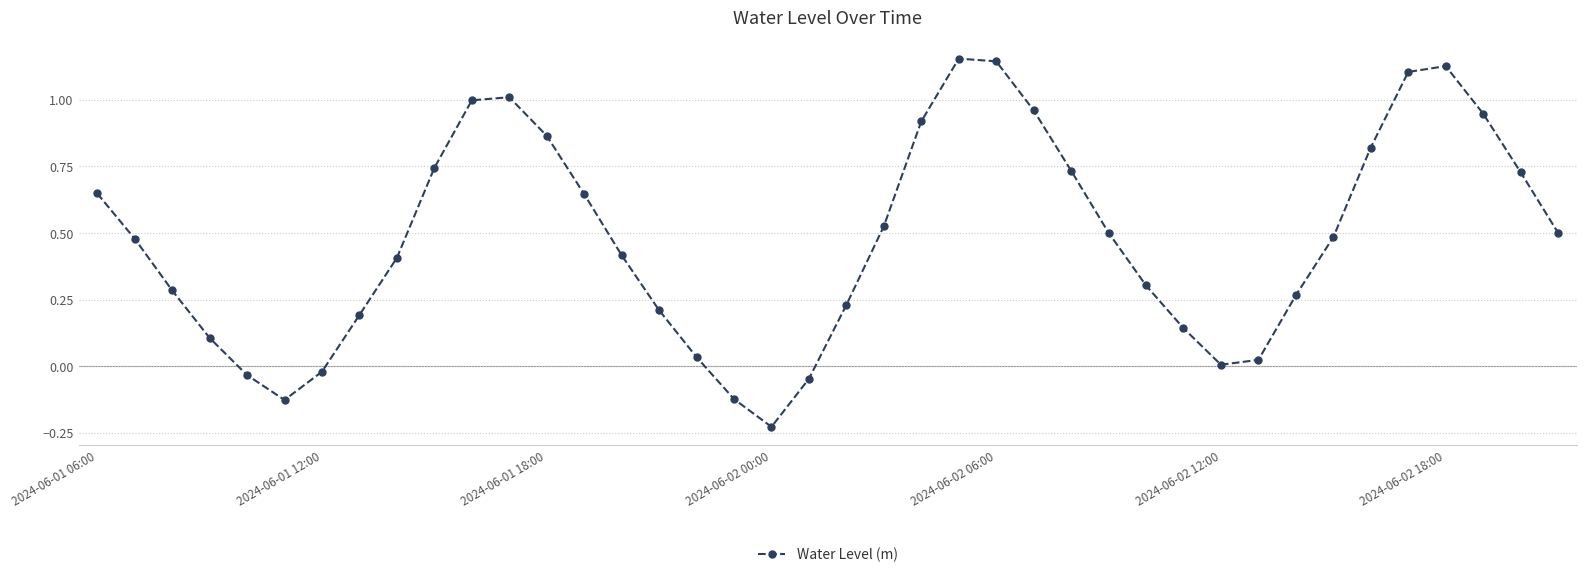

What is the difference between the maximum and second lowest values?

1.3